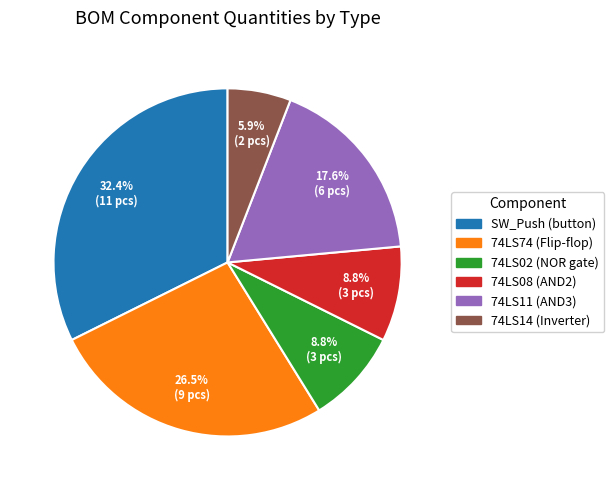

Does any single category account for the majority?

No